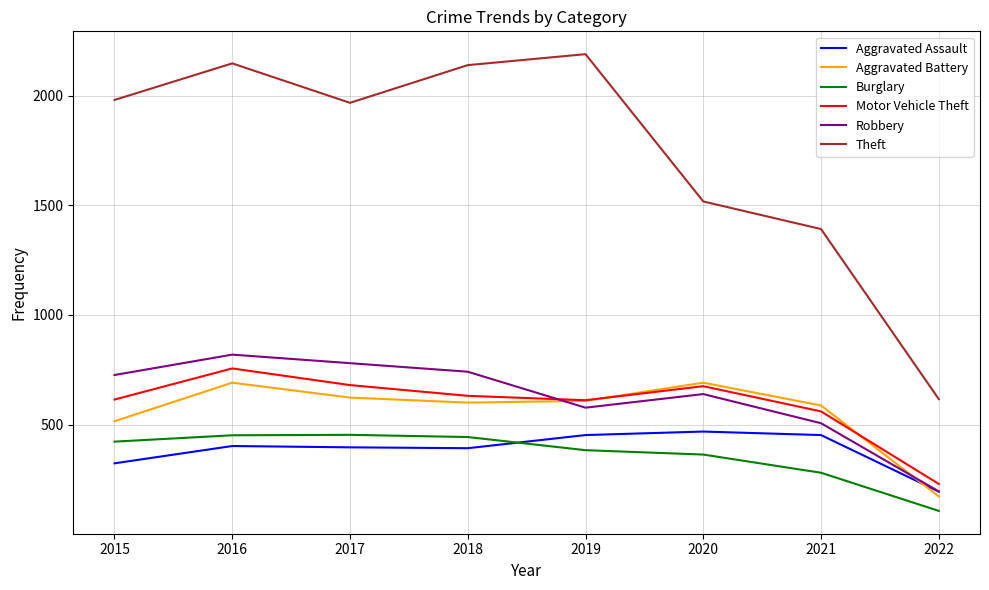

True or false: Aggravated Battery has more than 2 interior local peaks.

False